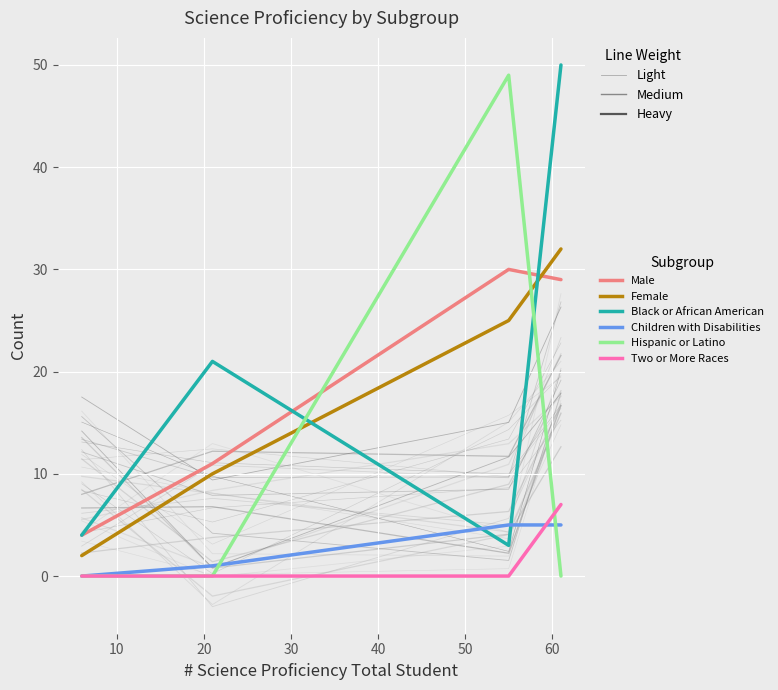

What is the average value of the # Science Proficiency - Male series?

18